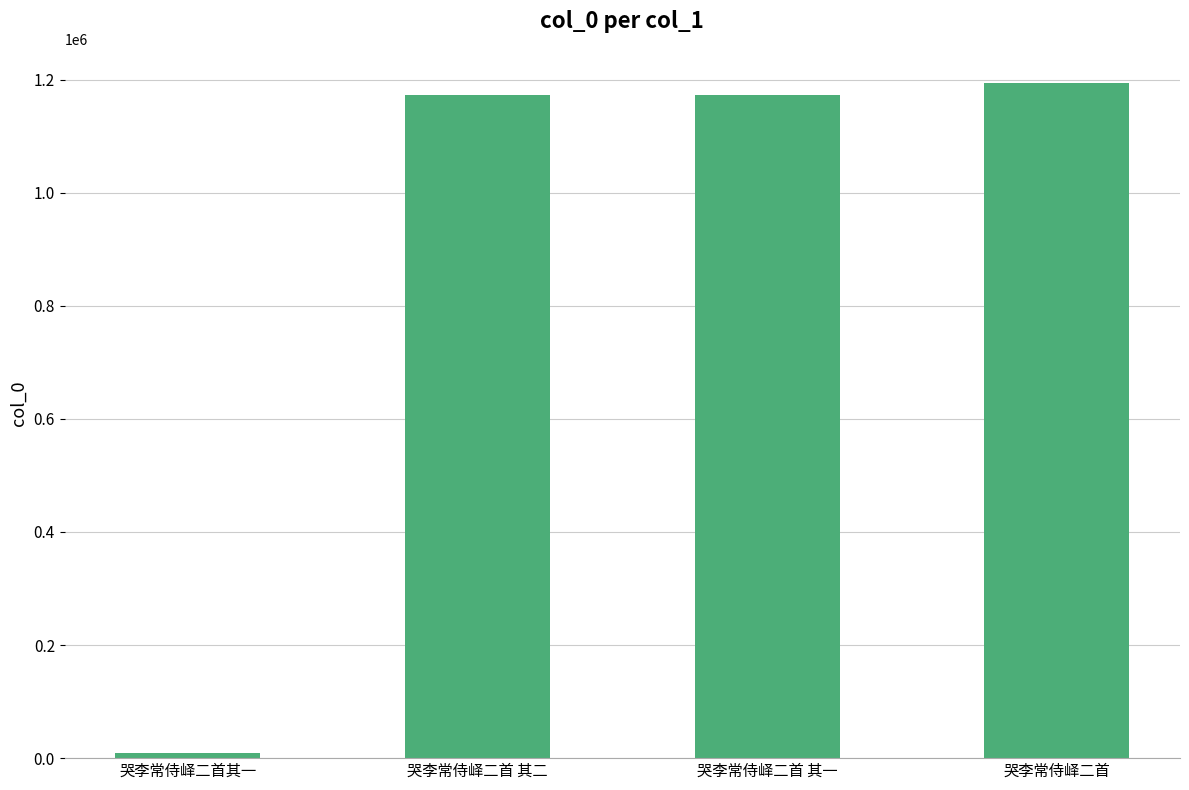

The value at 哭李常侍峄二首 is 1194690. True or false?

True